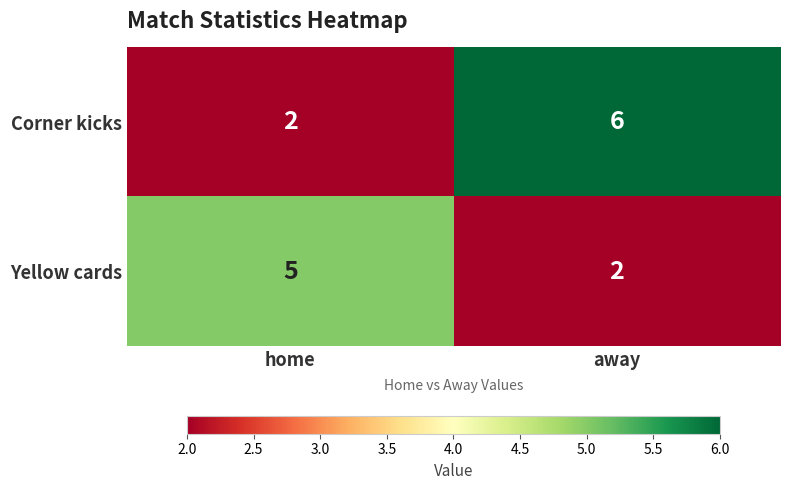

Which series has the largest total across all categories?

Corner kicks